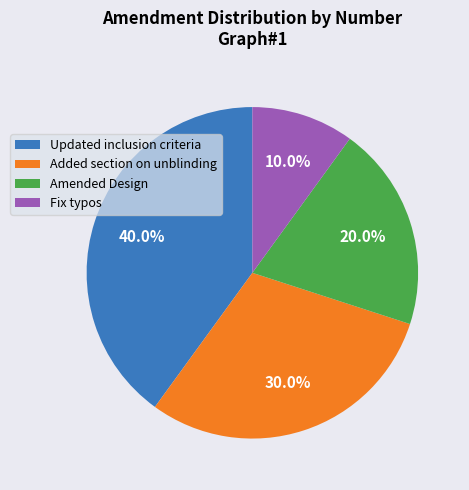

How many slices are in this pie chart?

4